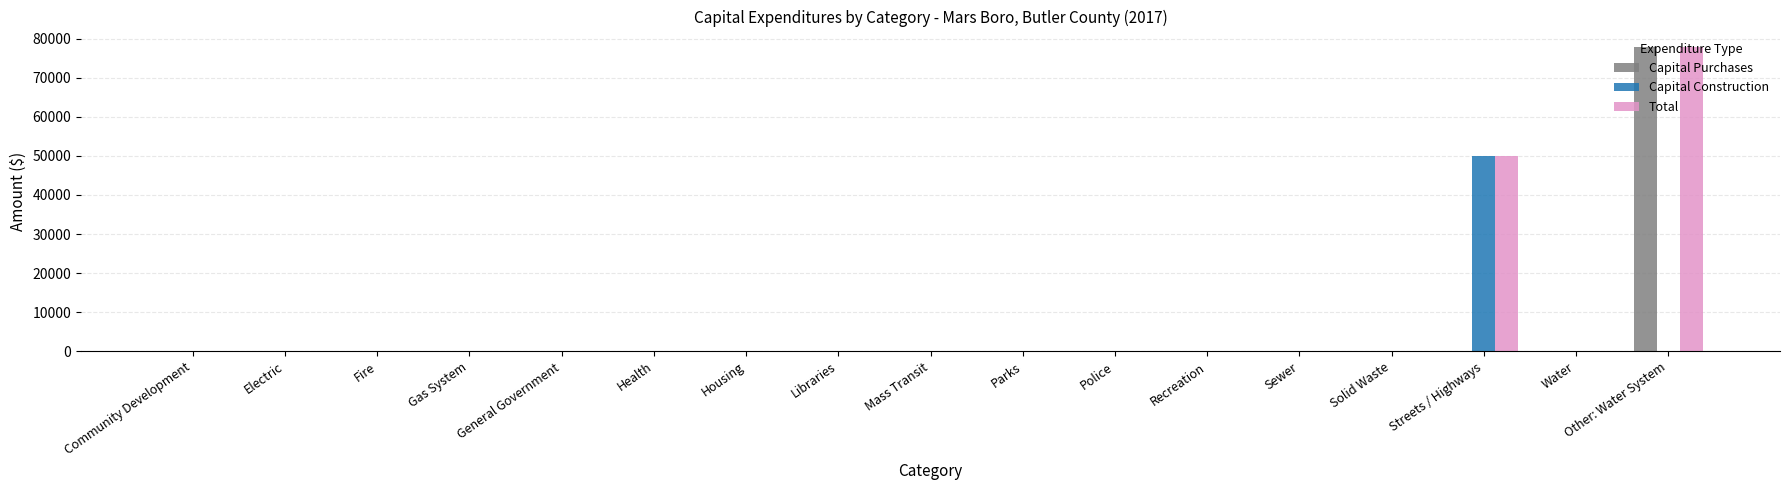

Are the bars horizontal?

No